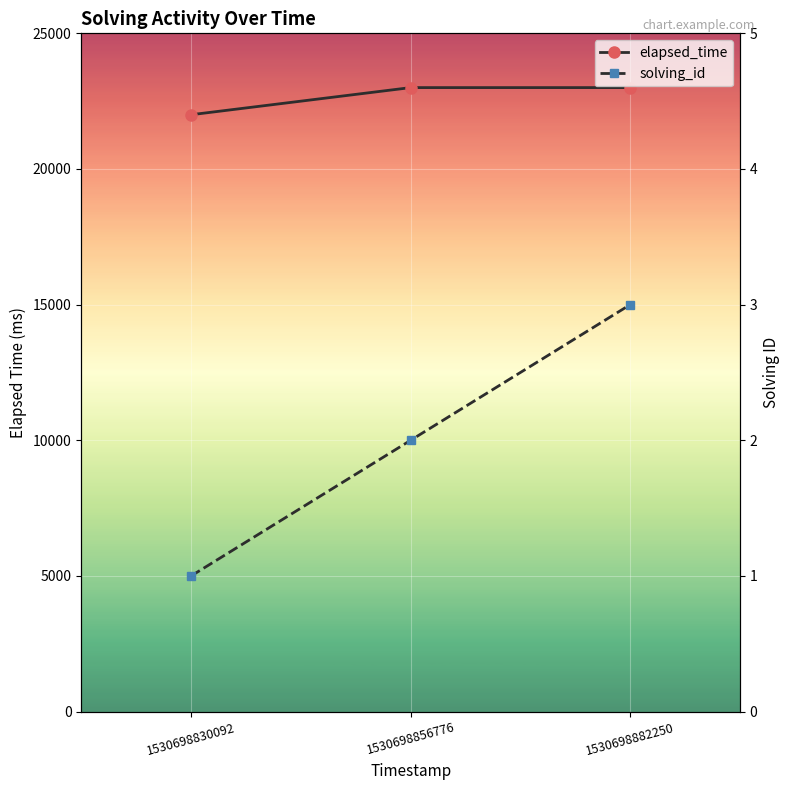

How many distinct data groups are displayed?

2